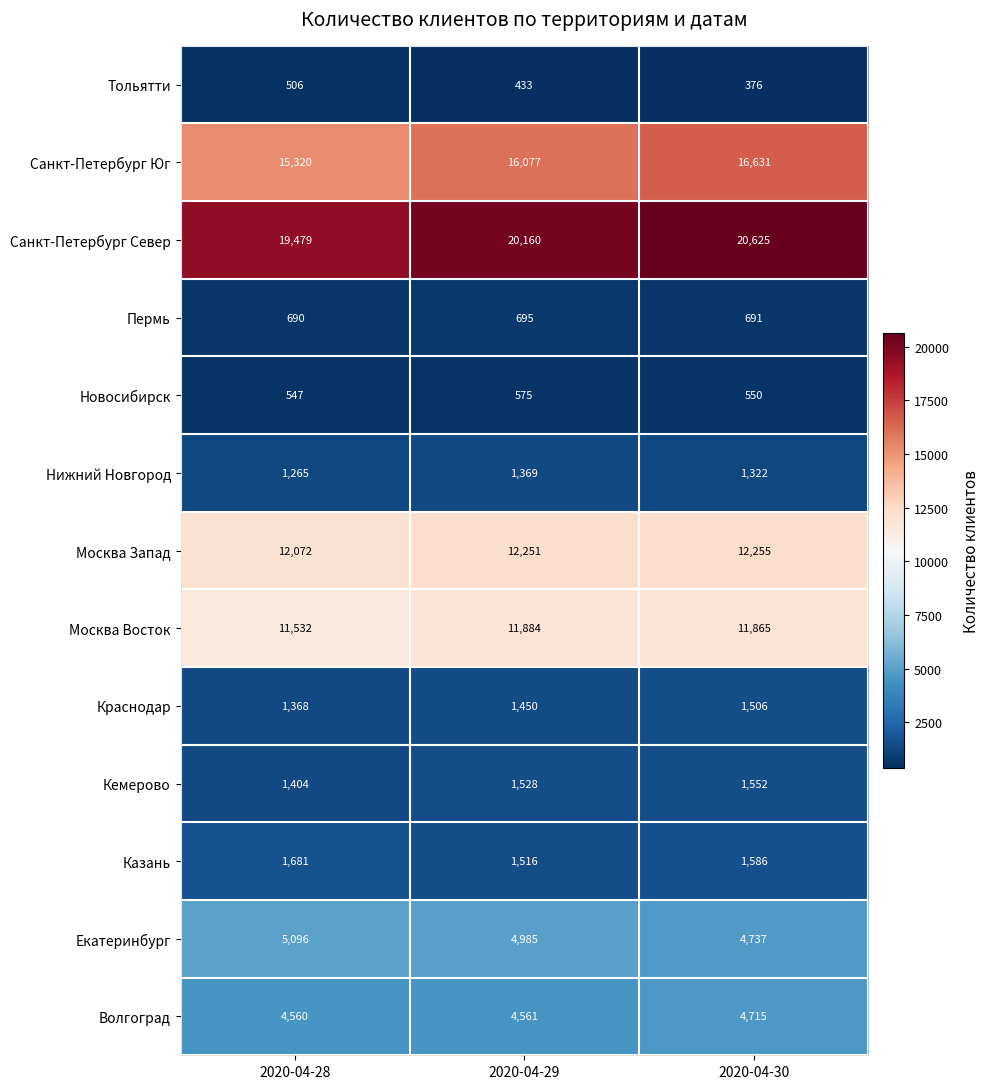

What is the total value across all series at 2020-04-30?

78411